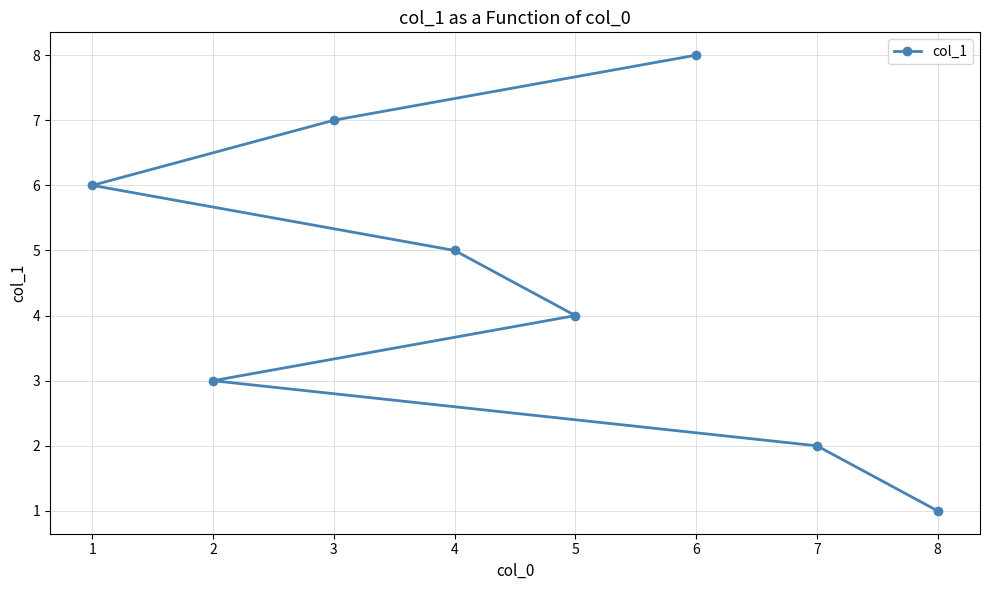

Count the number of values greater than 5.

3